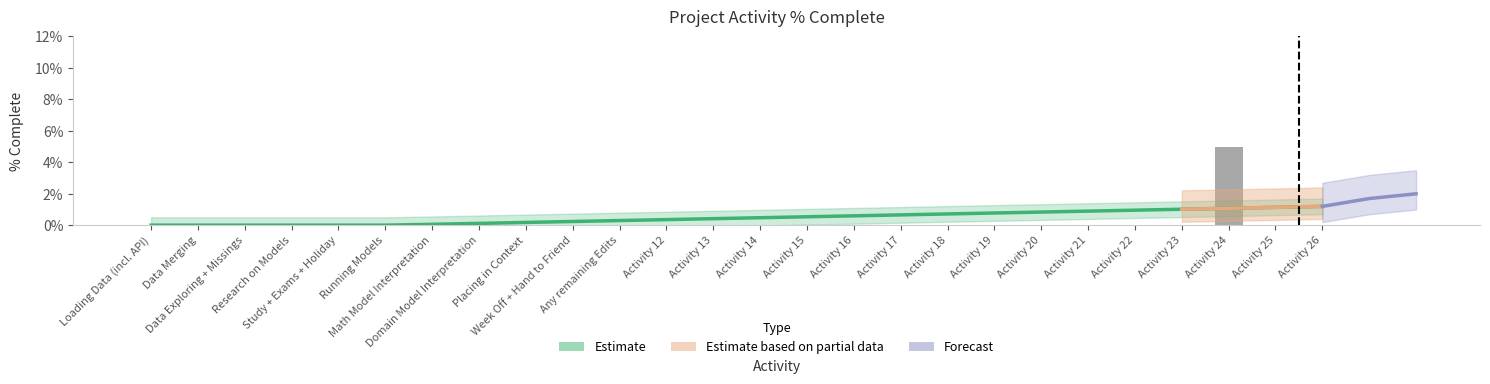

True or false: the data shows 0.0 at Activity 14.

False